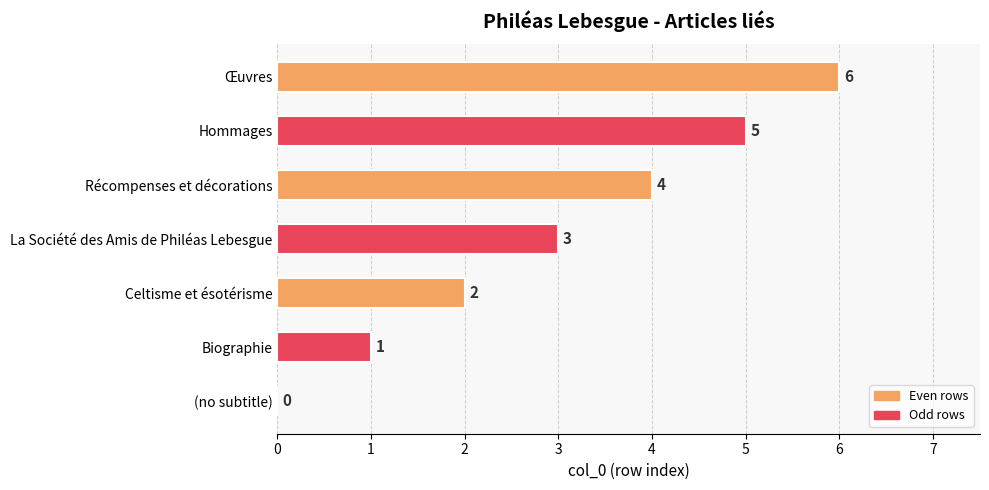

Count the values in the range 1 to 5.

5